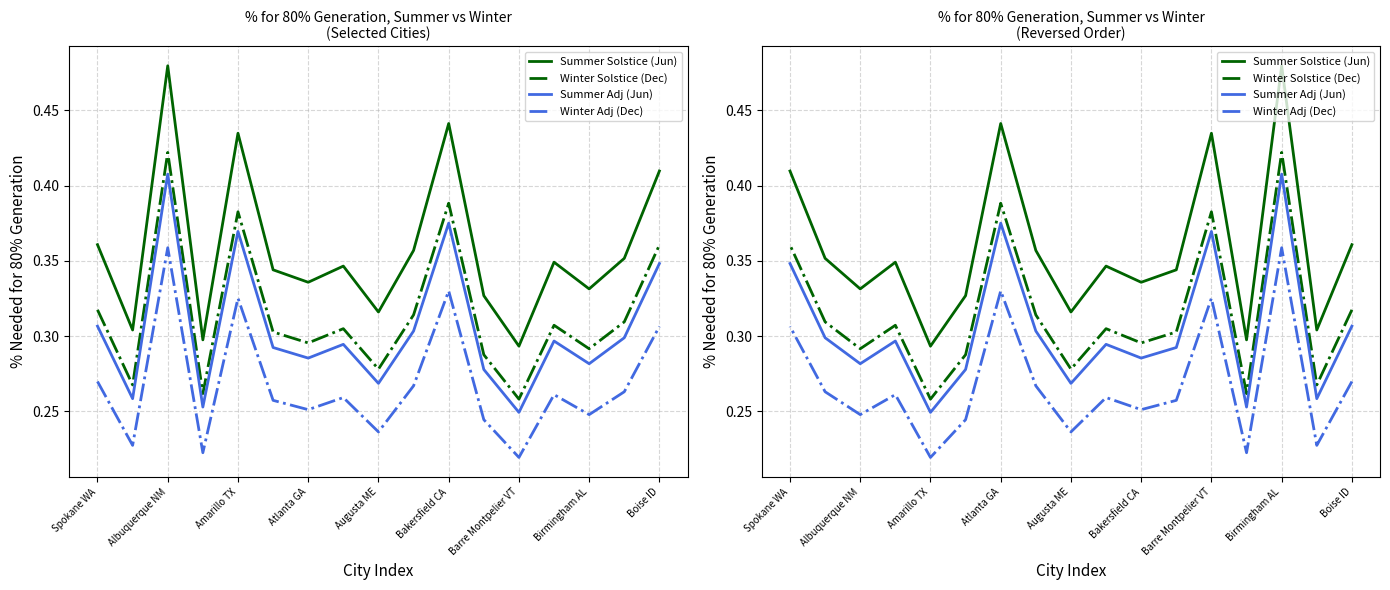

Count the Winter Solstice (Dec) values in the range 0 to 1.

17